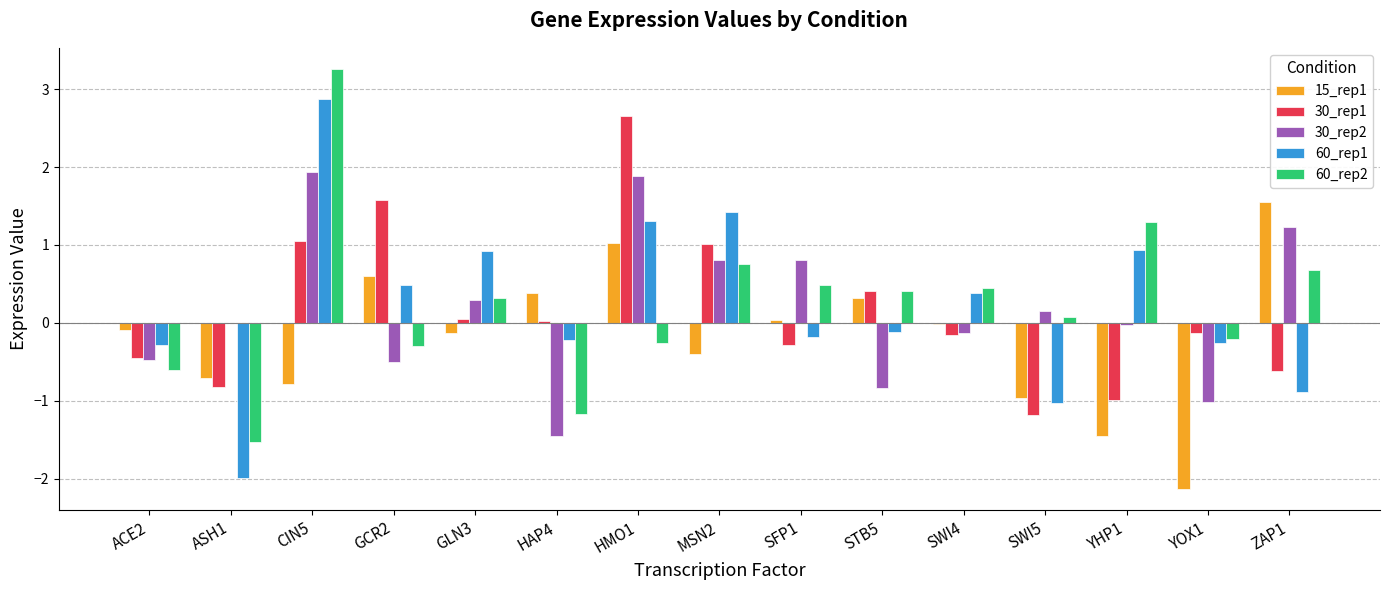

The 15_rep1 series shows -2.1 at YOX1. True or false?

True